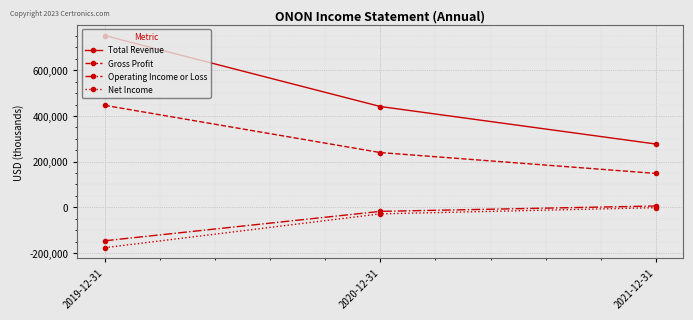

At how many categories does at least one series exceed 229493?

3